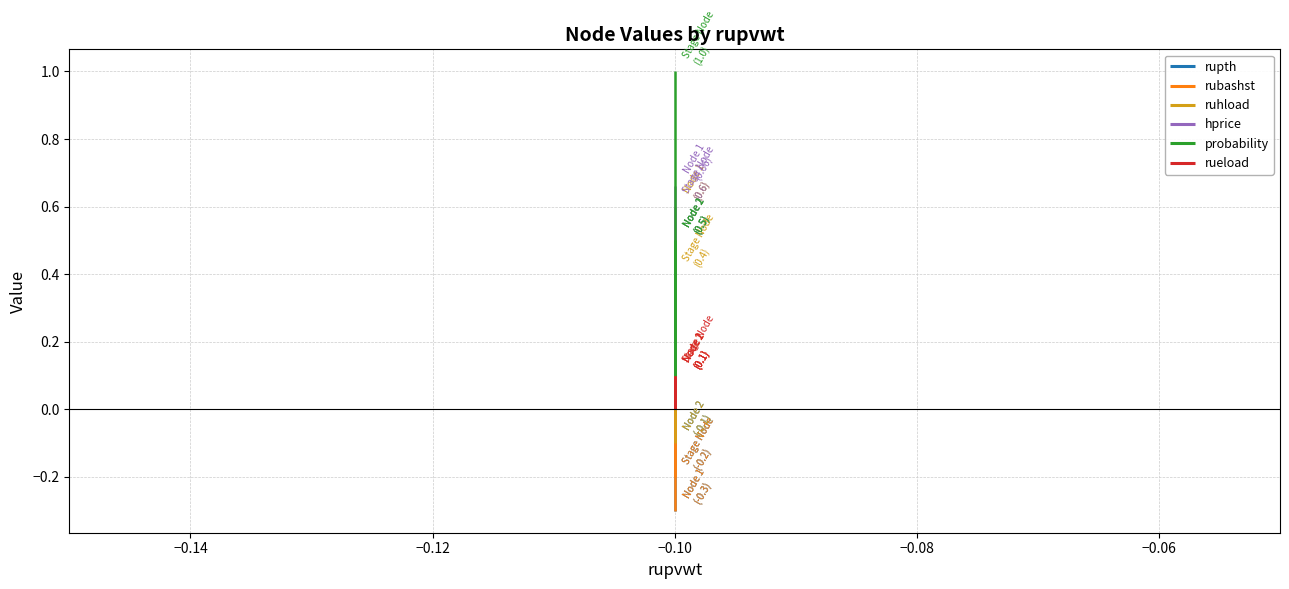

Count the rubashst values in the range 0 to 1.

1